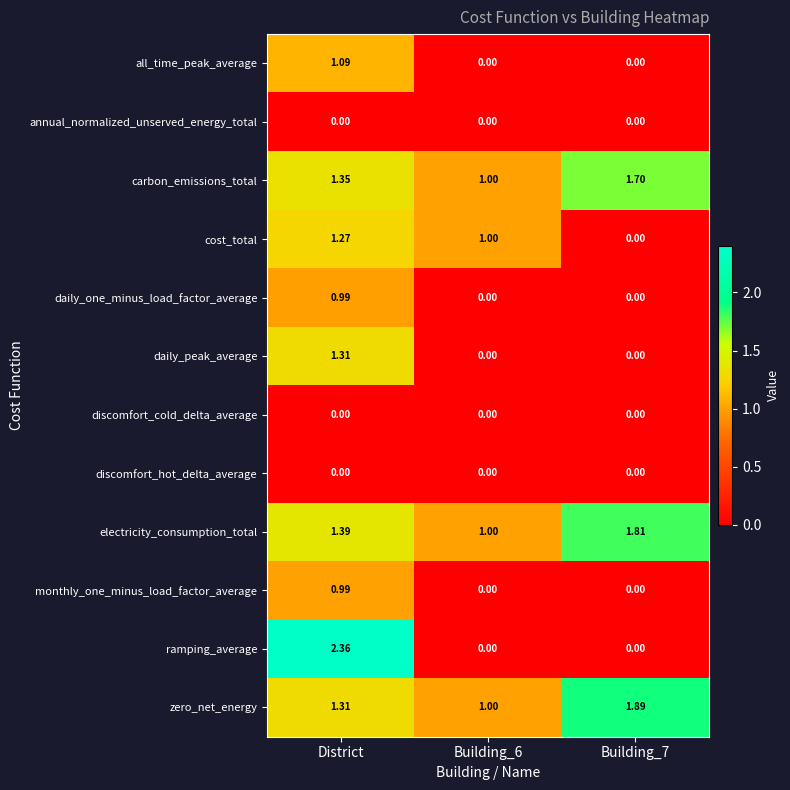

At which category is the sum across all series the highest?

District